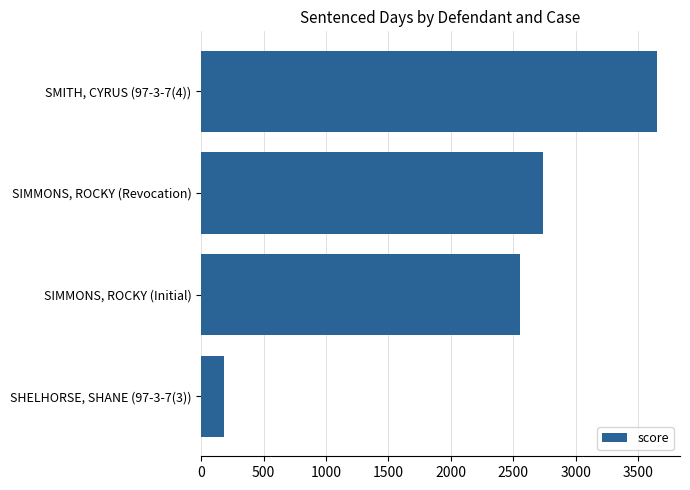

True or false: the data shows 1666 at SIMMONS, ROCKY (Initial).

False